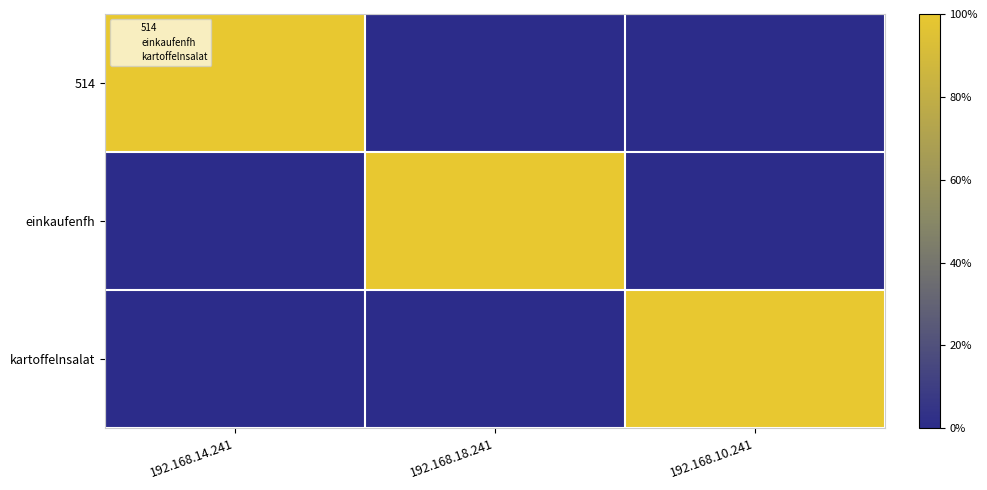

At how many categories does at least one series exceed 0?

3